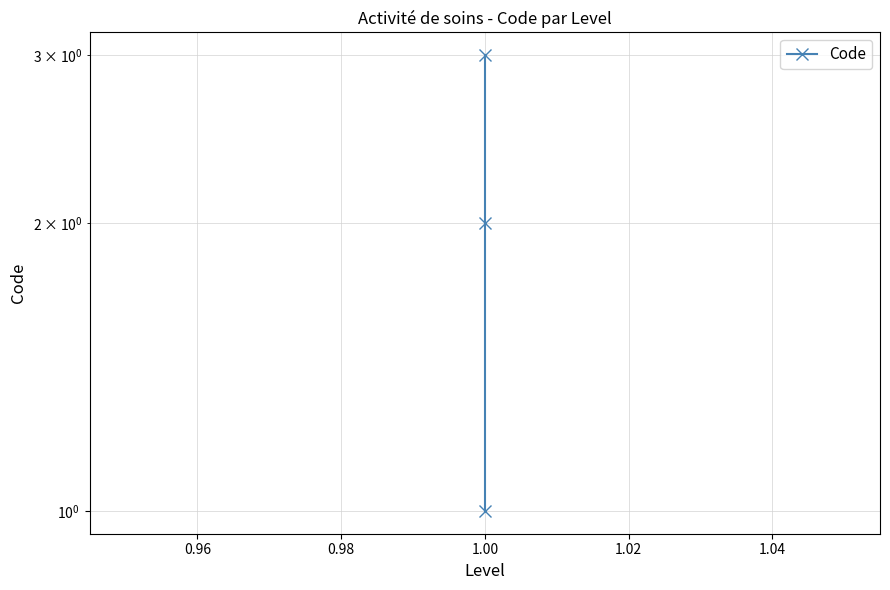

True or false: the data shows 3 at 1.00.

False